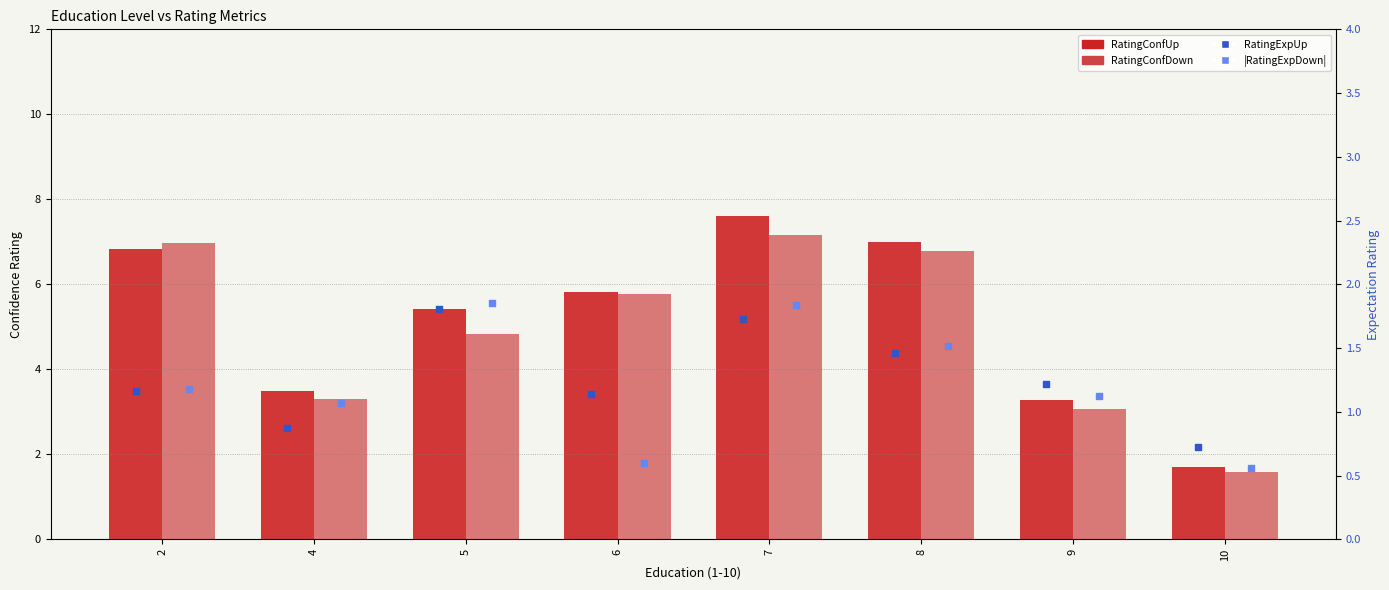

Which series has the largest total across all categories?

RatingConfUp